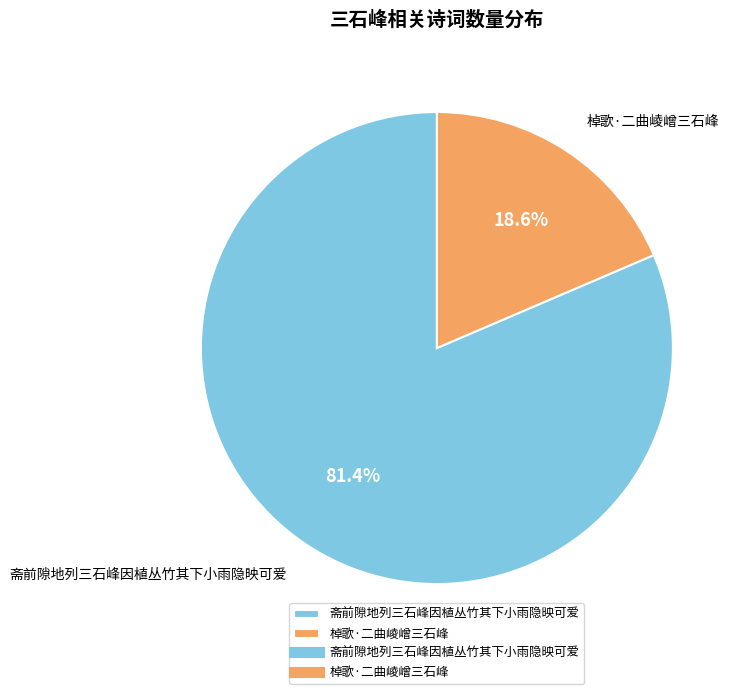

How many slices are in this pie chart?

2